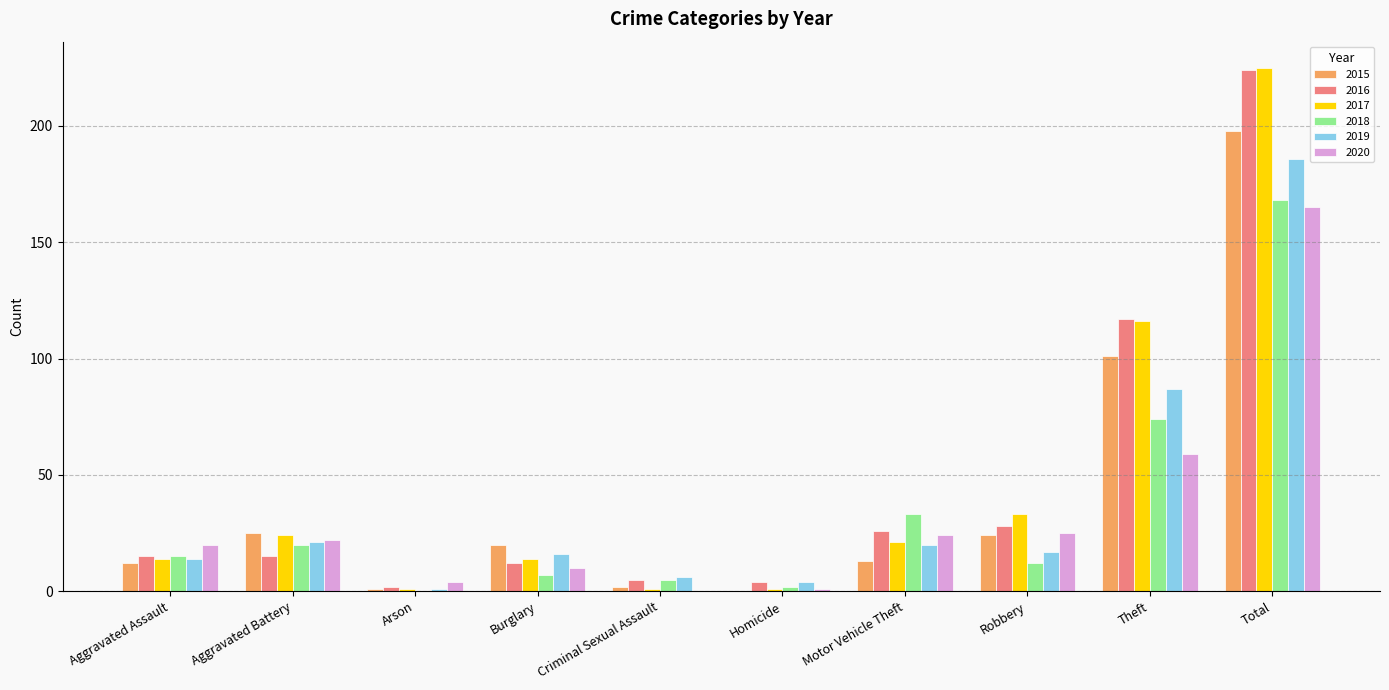

At which category is the sum across all series the highest?

Total